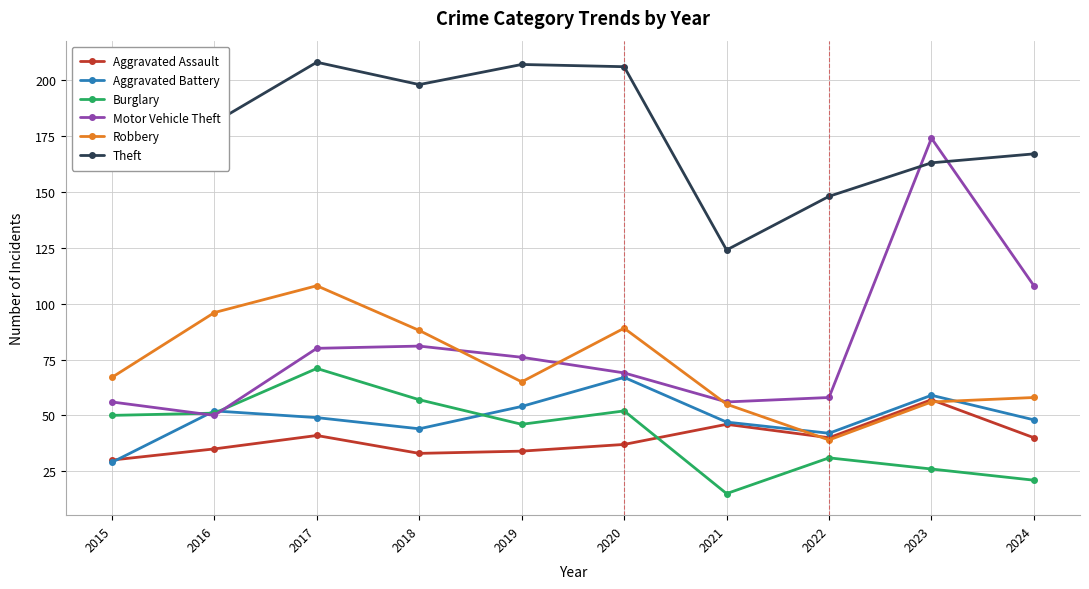

What is the sum of all Motor Vehicle Theft values?

808